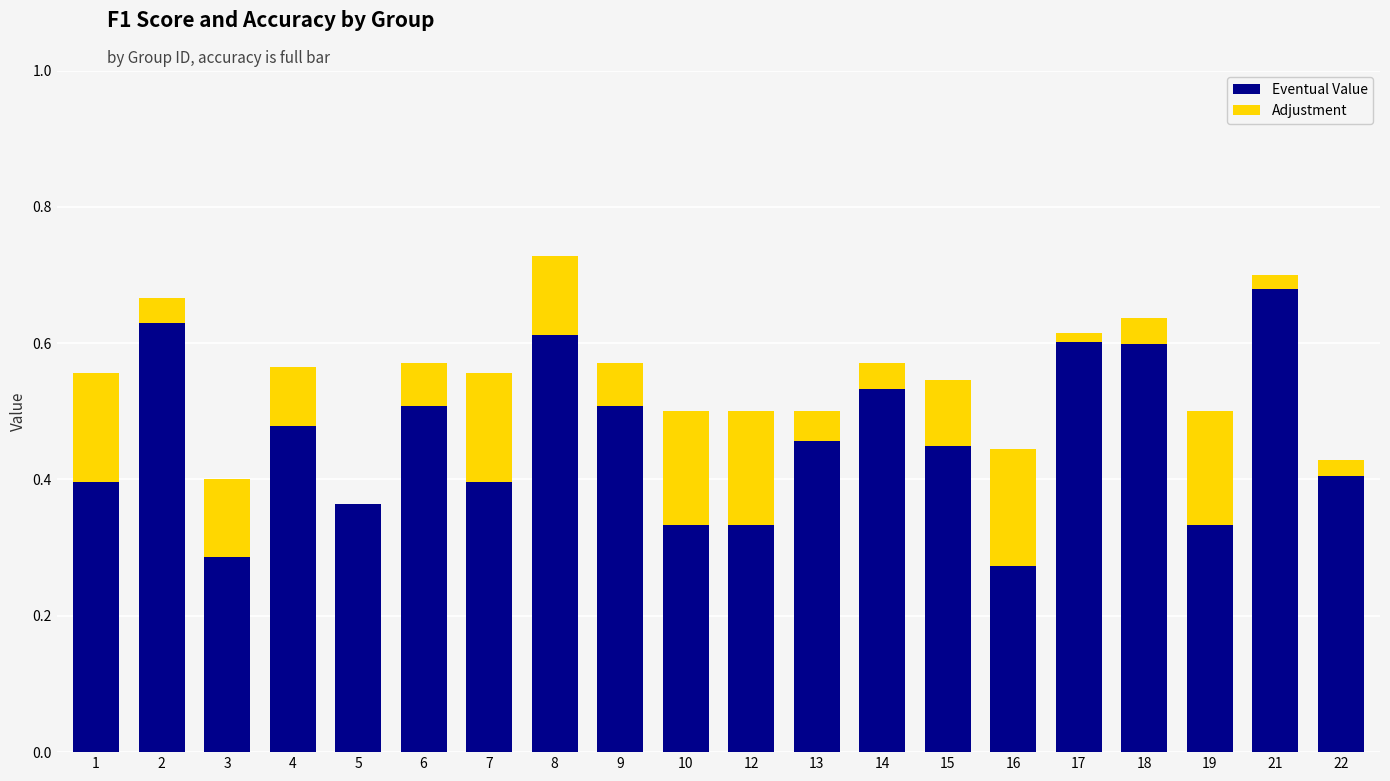

What is the sum of the Eventual Value values at 18 and 9?

1.1